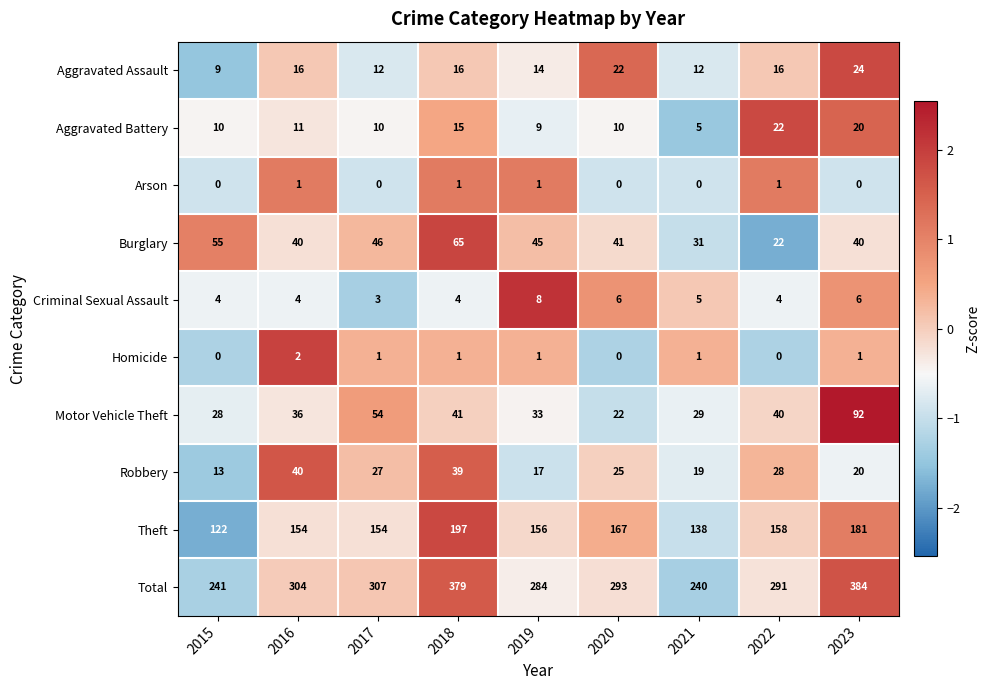

What is the highest value of the Theft series?

197